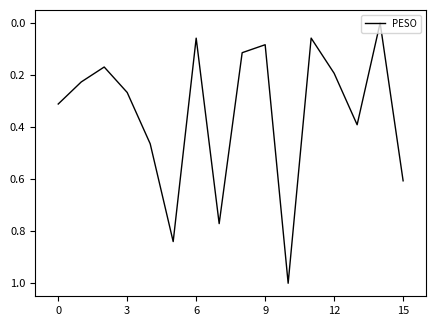

Count the number of values greater than 0.

15